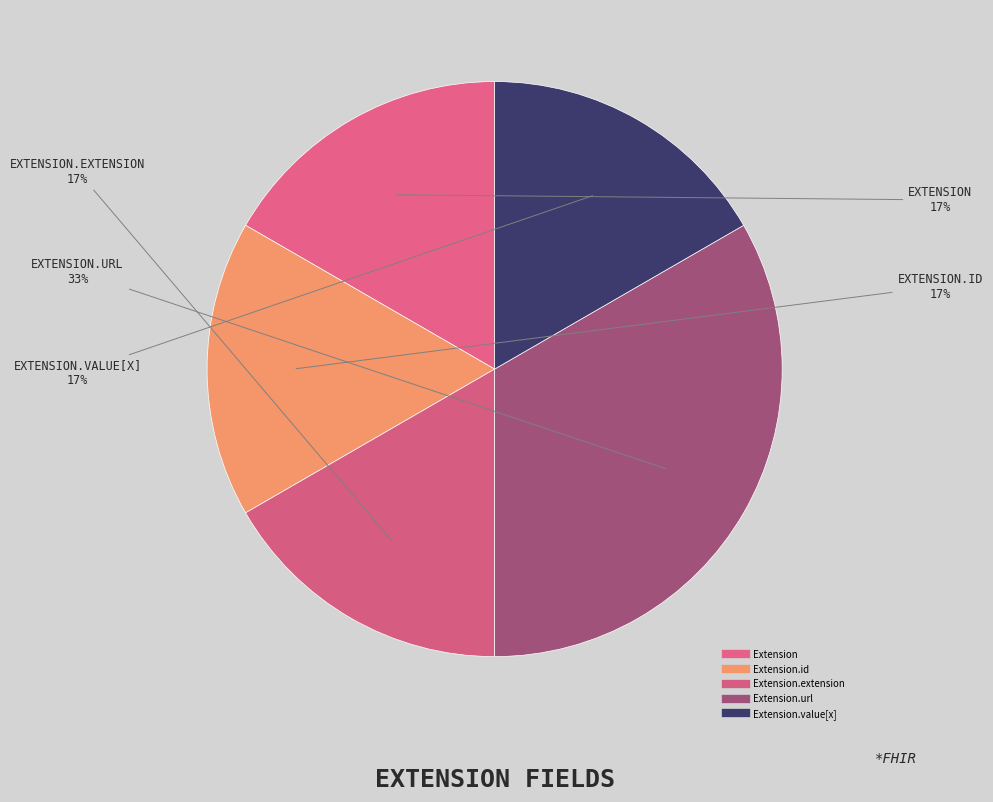

Count the number of slices in the pie.

5